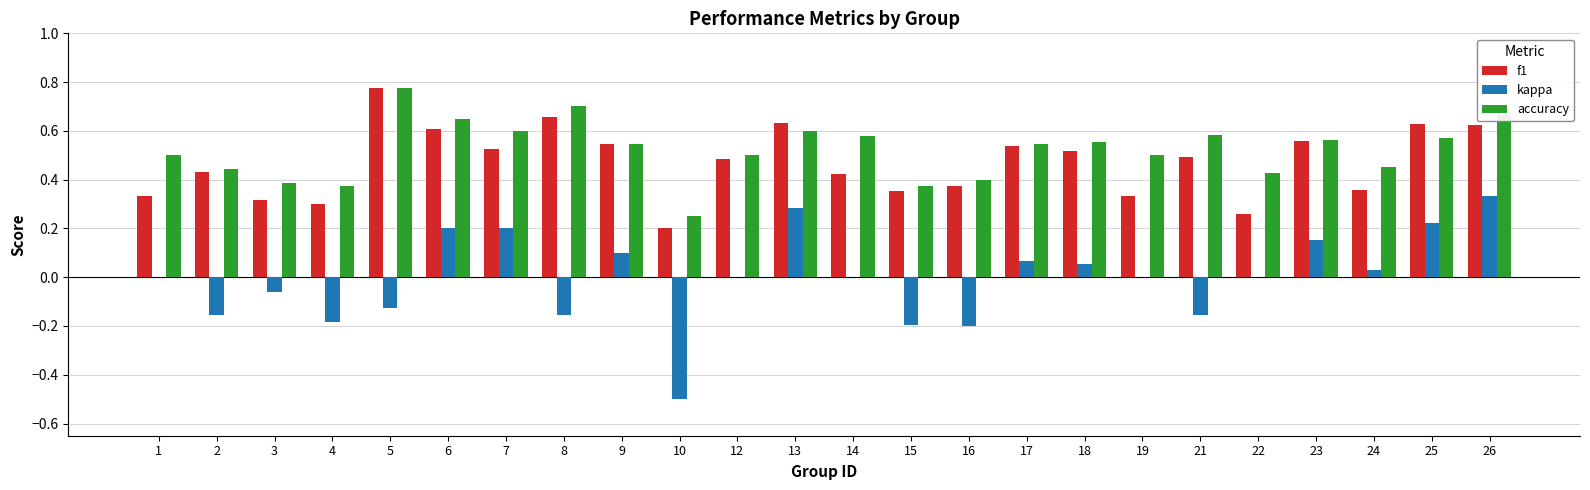

Which category has the highest value across all series?

5